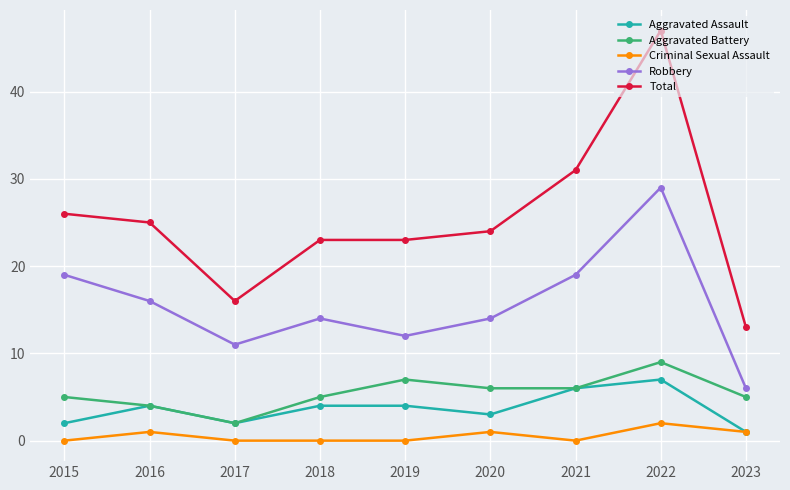

True or false: Total and Criminal Sexual Assault intersect in this chart.

False